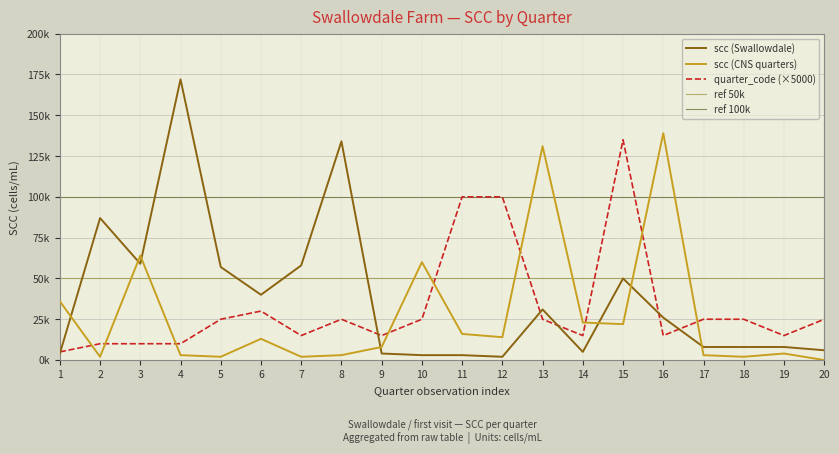

Is this an area chart (filled region under the line)?

No